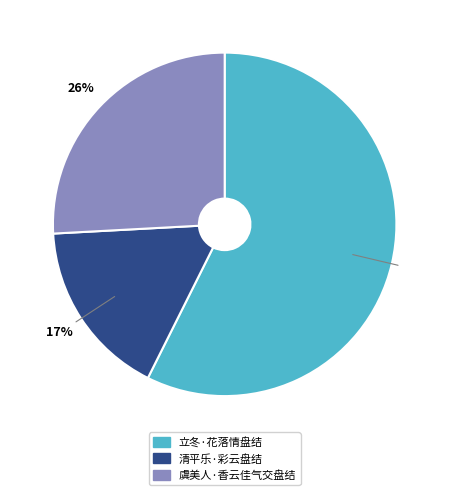

Rank the categories by value from highest to lowest.

立冬·花落情盘结, 虞美人·香云佳气交盘结, 清平乐·彩云盘结